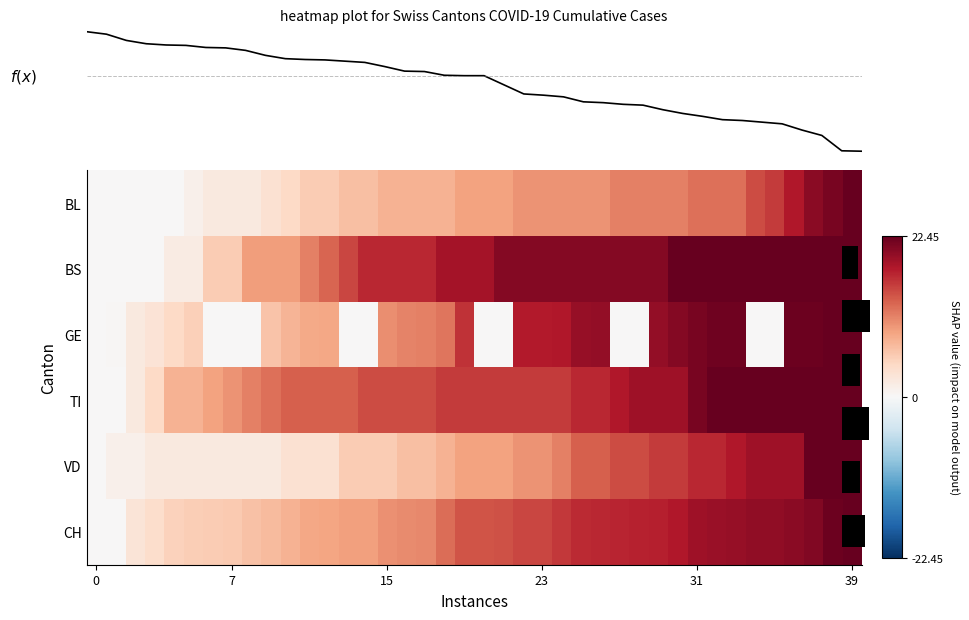

The value of BL at 2020-06-01 is 0.0. True or false?

True